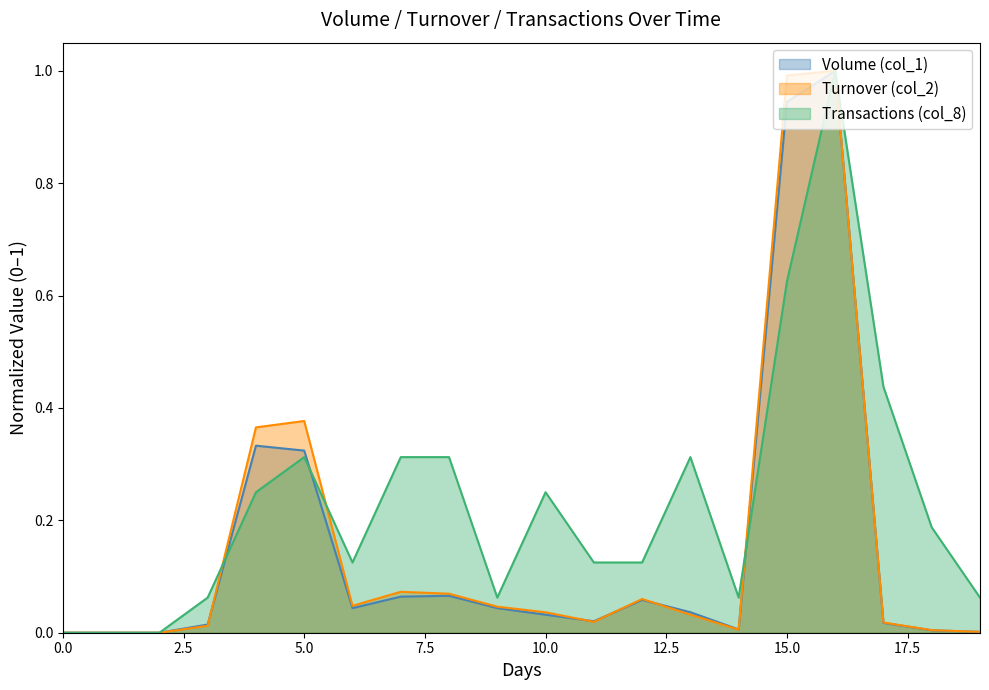

Rank the categories by Transactions (col_8) value from lowest to highest.

0, 1, 2, 3, 9, 14, 19, 6, 11, 12, 18, 4, 10, 5, 7, 8, 13, 17, 15, 16